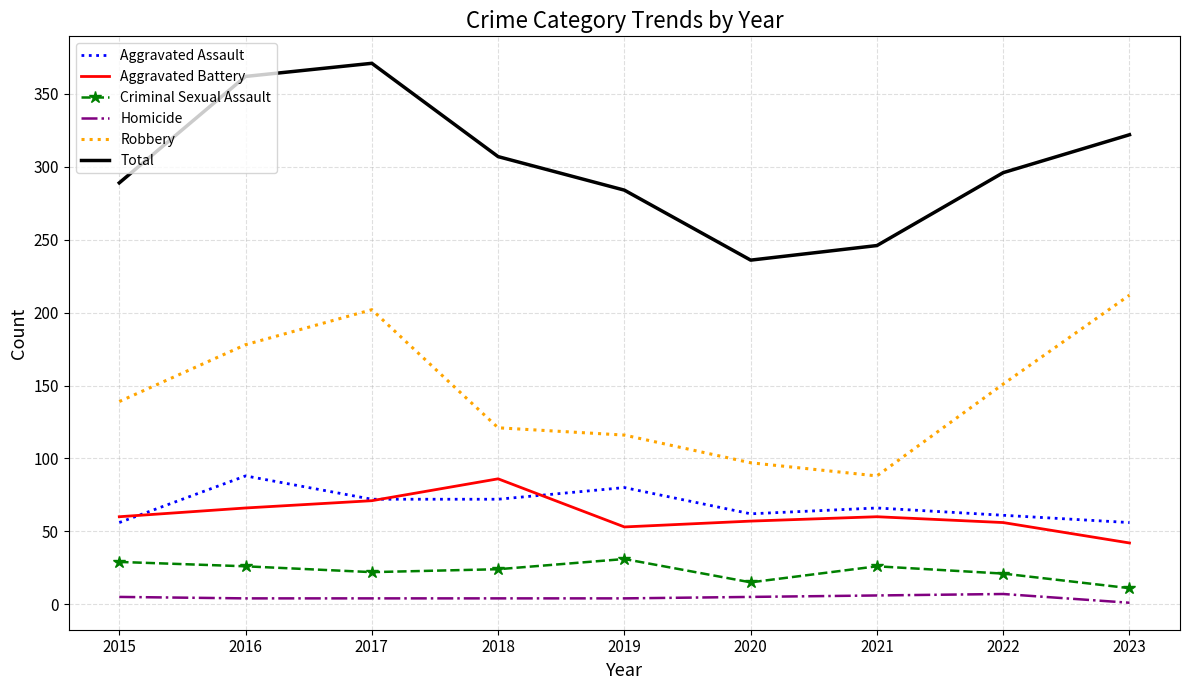

True or false: Total and Aggravated Battery intersect in this chart.

False